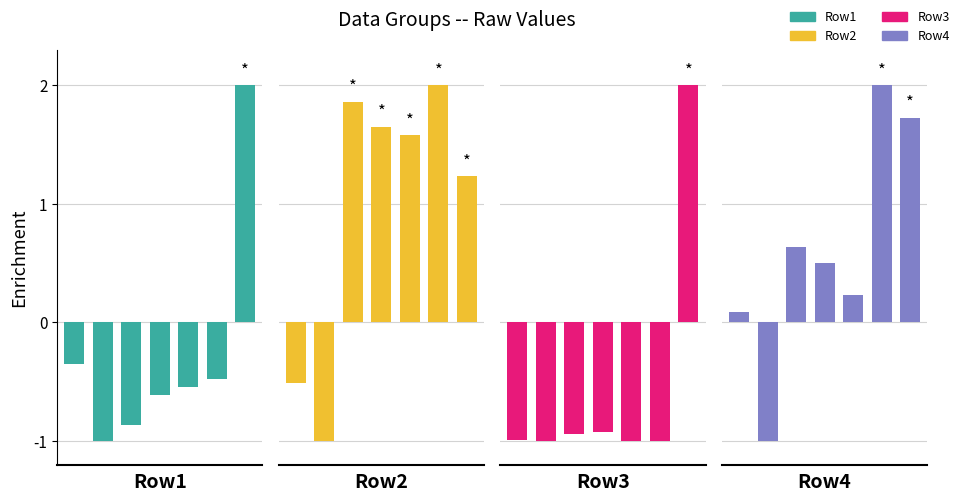

How many data points in Row4 are less than 0?

1